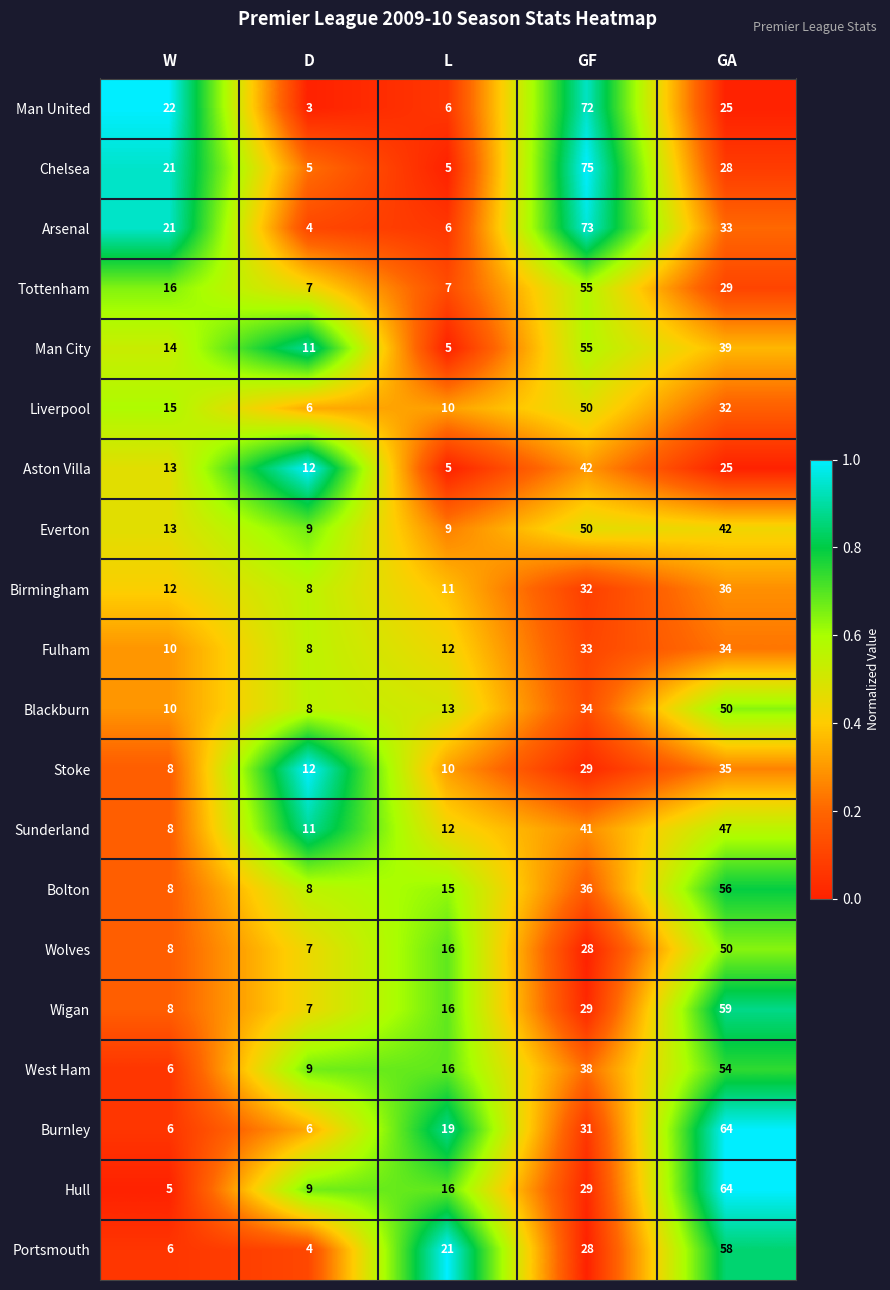

Between L and GA, which series saw the biggest shift?

Hull